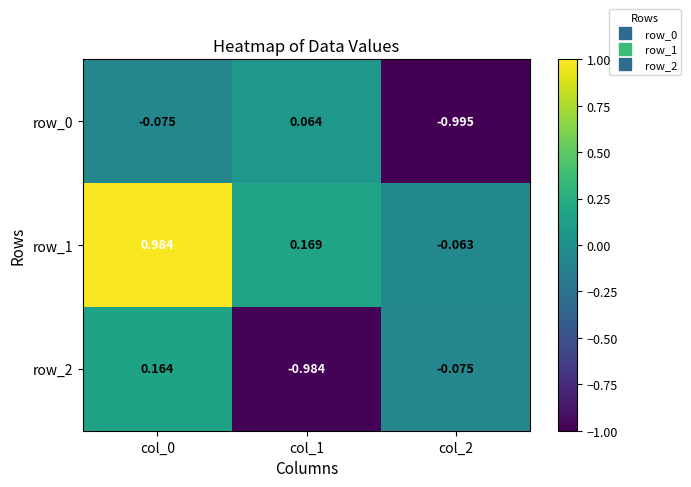

Is the value of row_0 at col_0 greater than the value of row_2 at col_0?

No